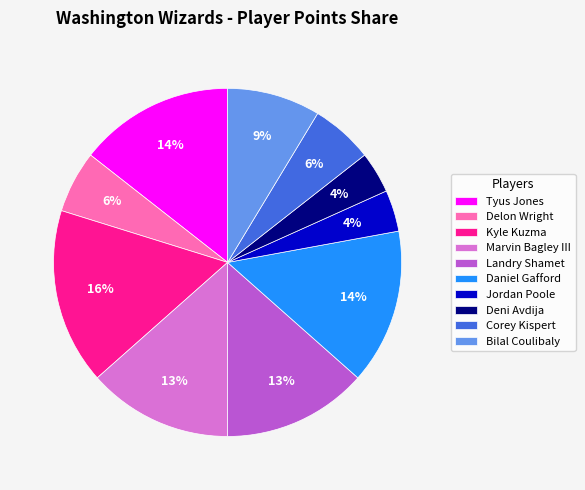

Is Delon Wright the majority of the pie?

No